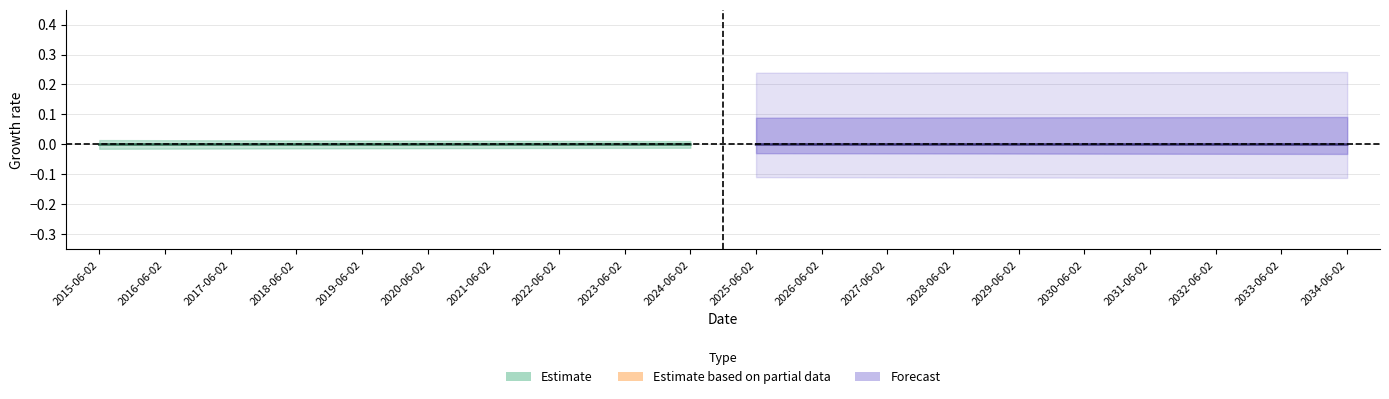

What position from the left is 2023-06-02?

9